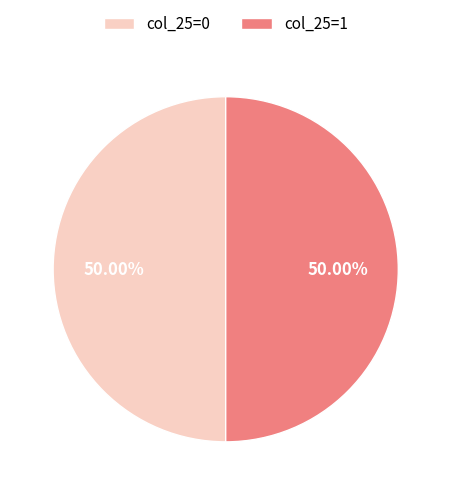

True or false: col_25=1 accounts for 50% of the total.

True